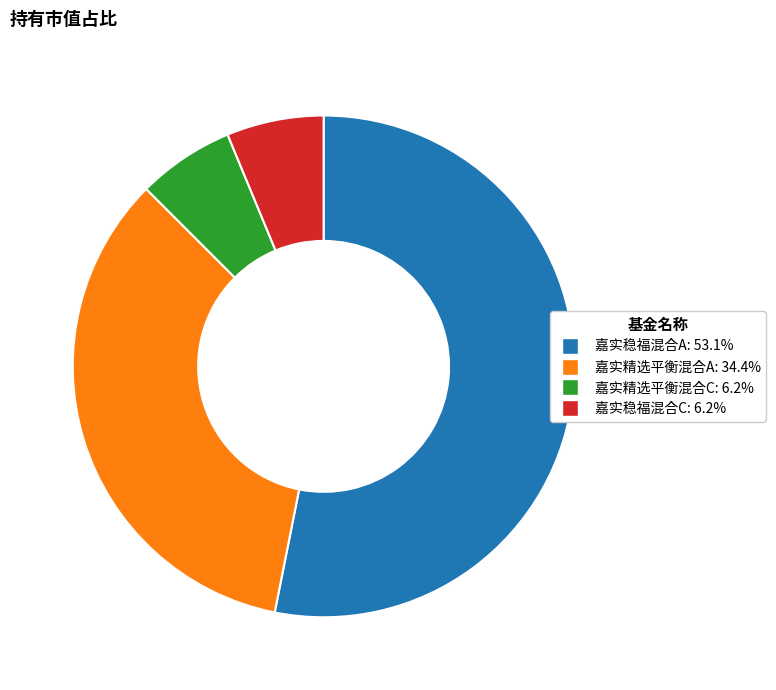

How many slices are in this pie chart?

4